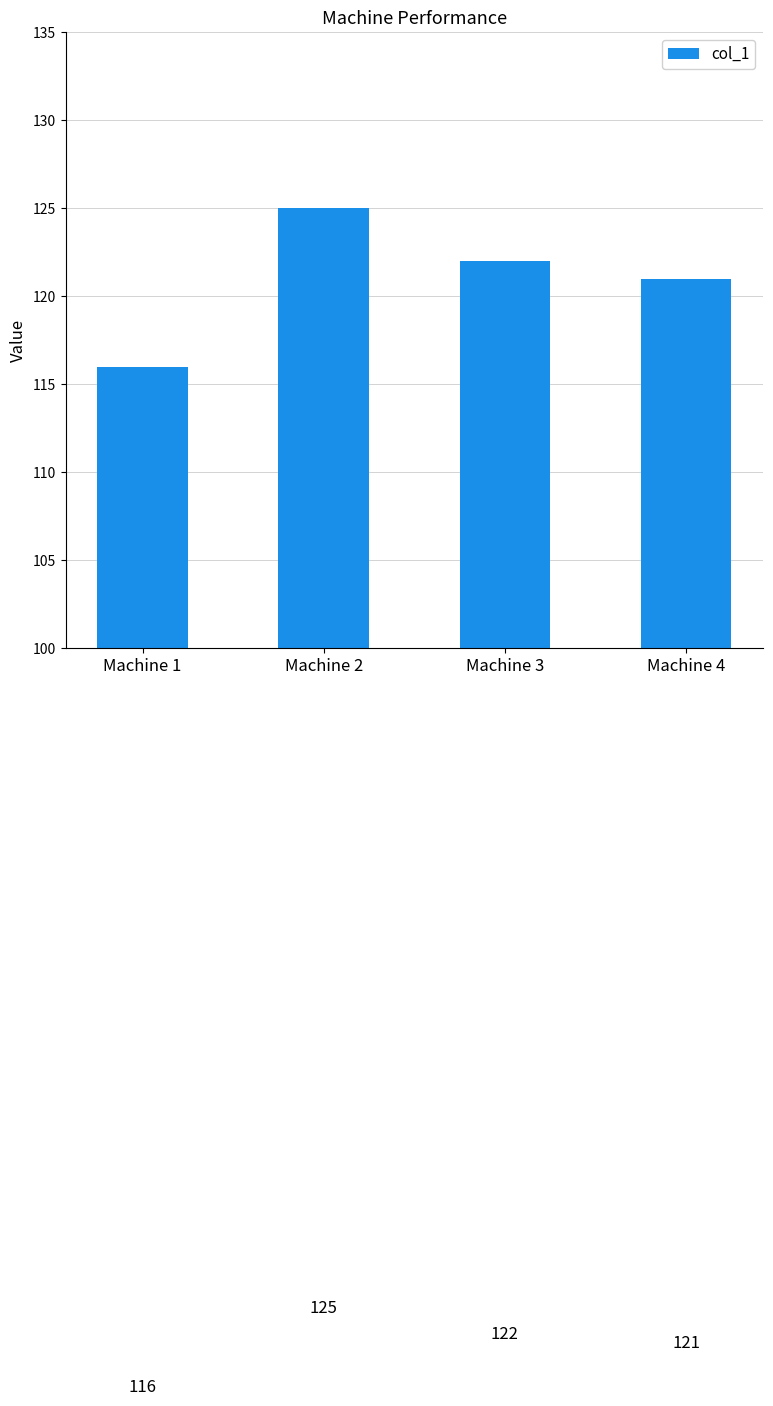

What is the smallest value displayed?

116